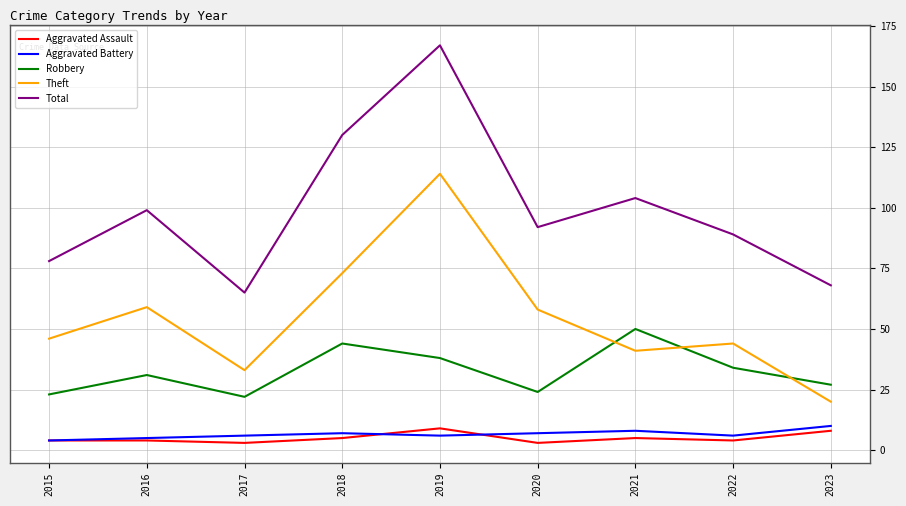

Does the chart have visible grid lines?

Yes